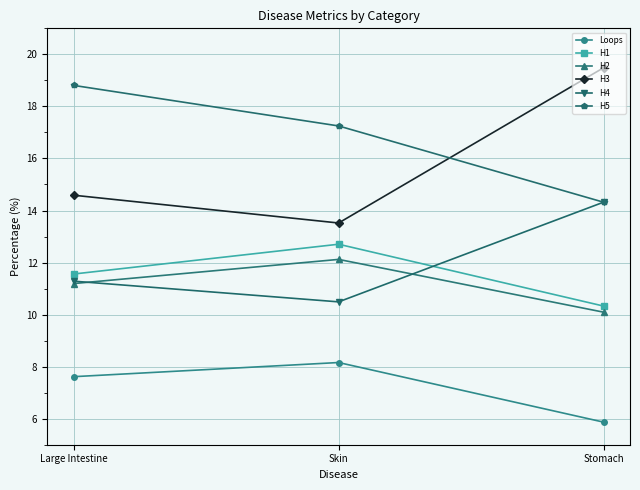

Reading right to left, extract all data points from this chart.

Loops: 5.9	8.2	7.6
H1: 10.3	12.7	11.6
H2: 10.1	12.1	11.2
H3: 19.5	13.5	14.6
H4: 14.3	10.5	11.3
H5: 14.3	17.2	18.8